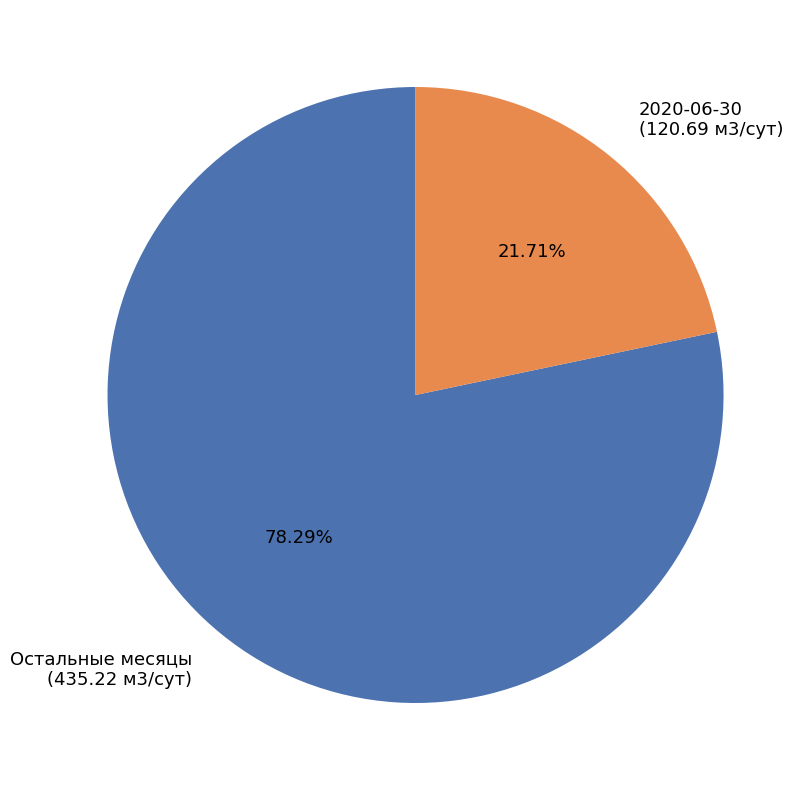

Which category has the biggest portion of the pie?

Остальные месяцы